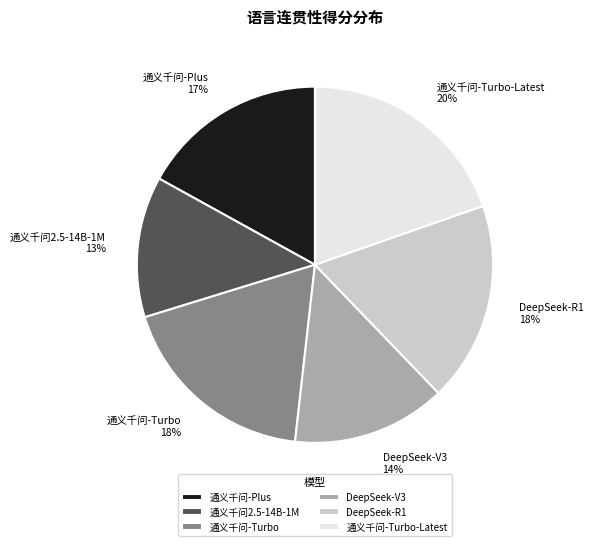

To the nearest percent, what percentage of the pie is 通义千问-Turbo-Latest?

20%